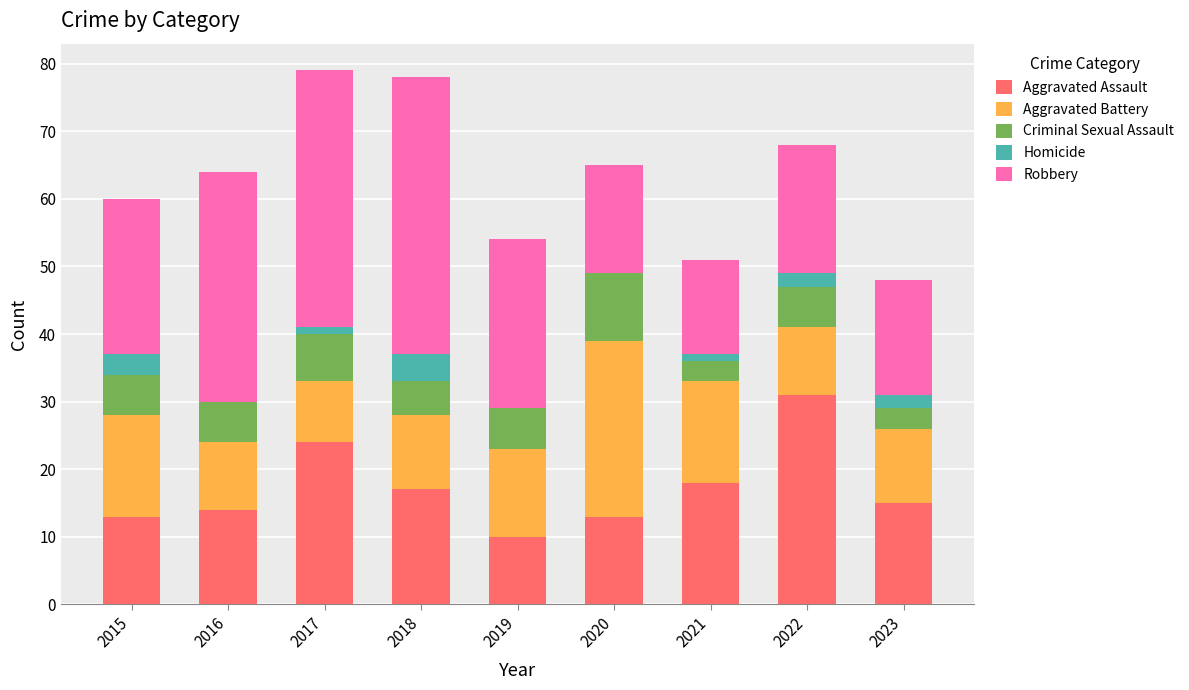

What is the total value across all series at 2016?

64